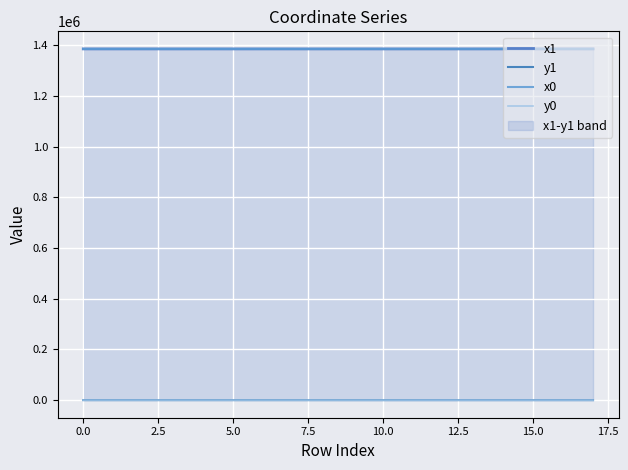

In x0, how many points are higher than both neighbors (excluding endpoints)?

4